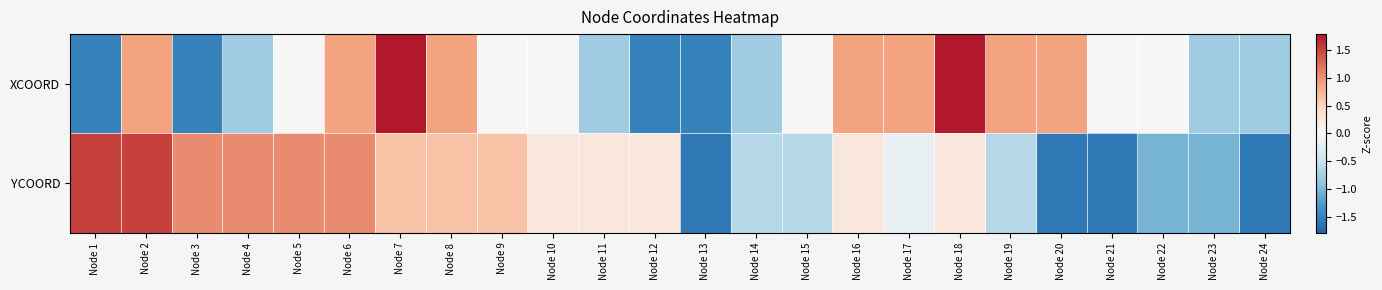

At which category is the sum across all series the highest?

Node 7